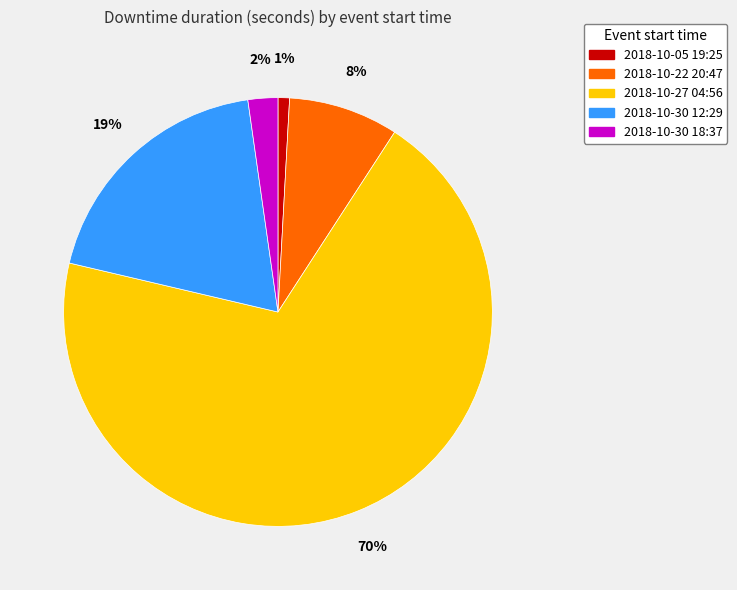

True or false: 2018-10-22 20:47 accounts for 8% of the total.

True